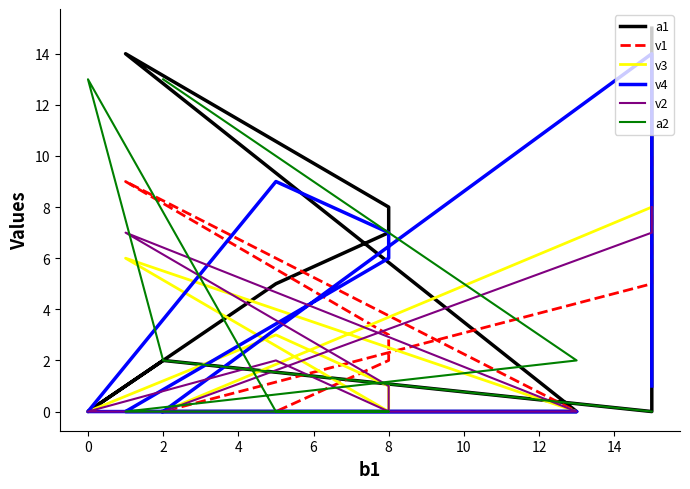

What is the difference between the second highest and second lowest values in the v1 series?

9